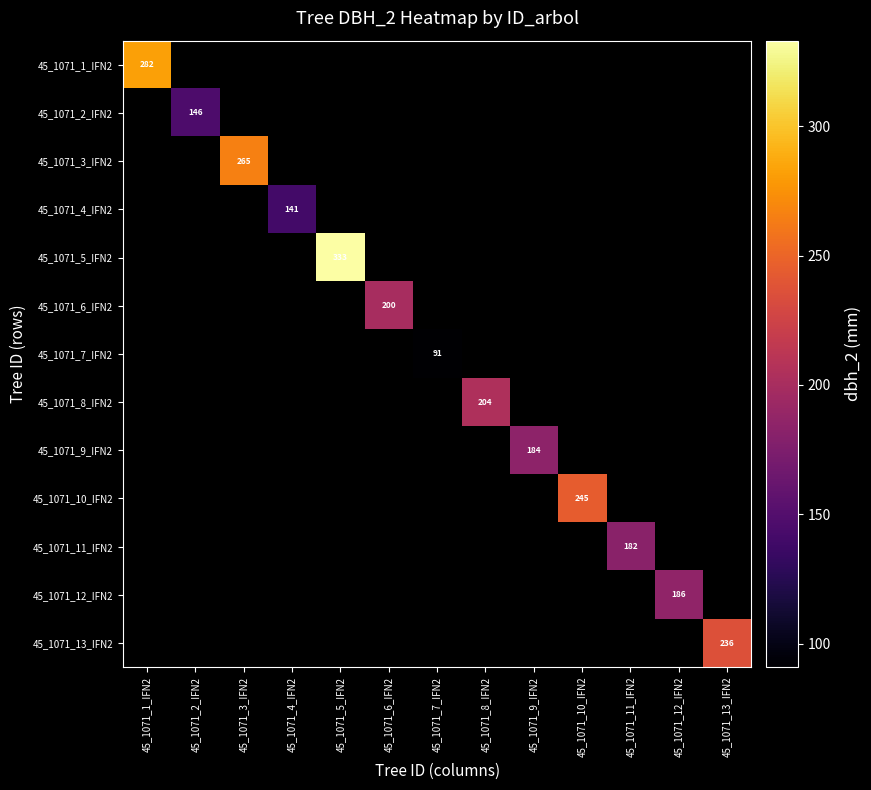

At how many categories does at least one series exceed 136?

12